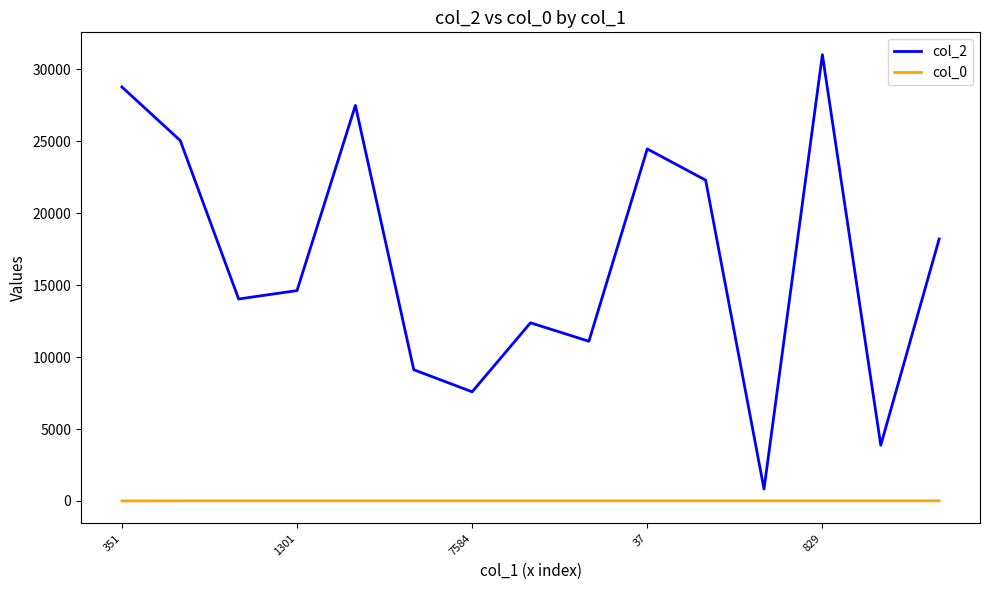

Which series has the largest total across all categories?

col_2